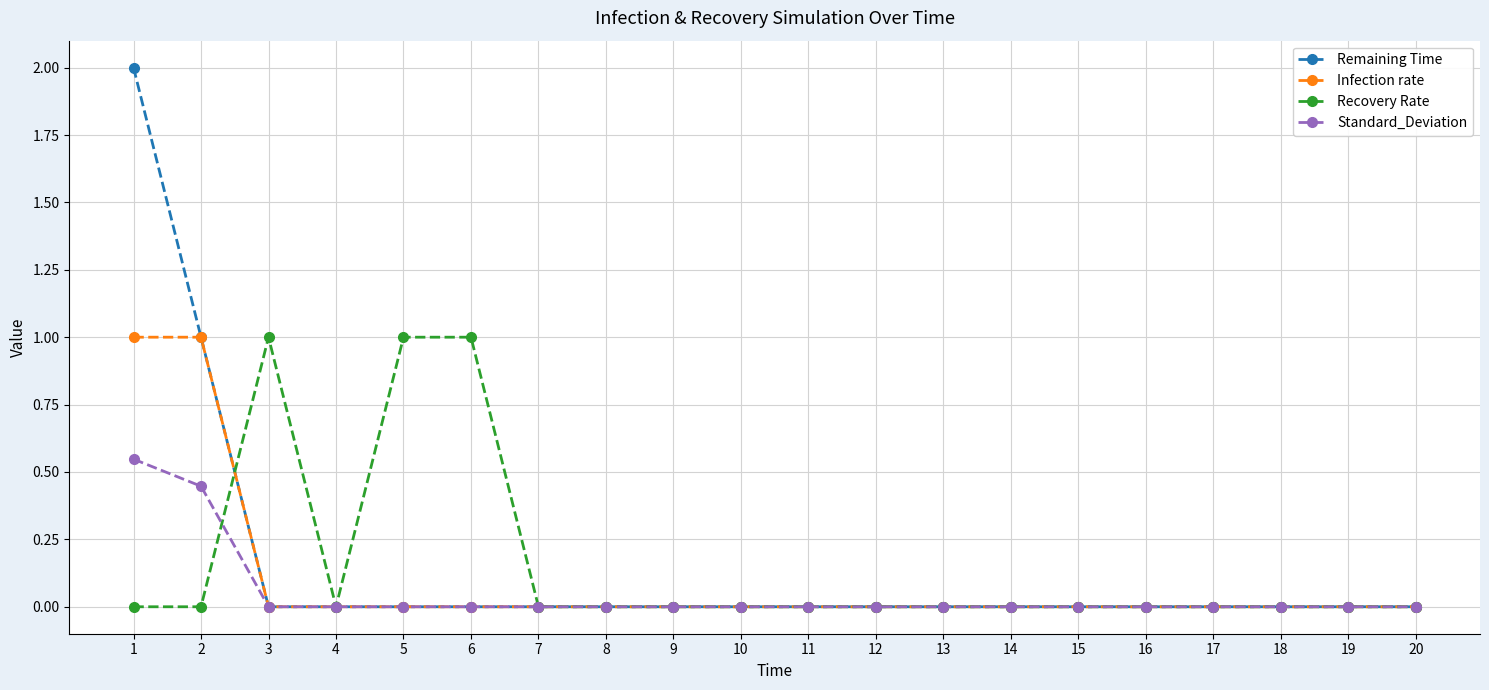

What is the greatest value displayed?

2.0